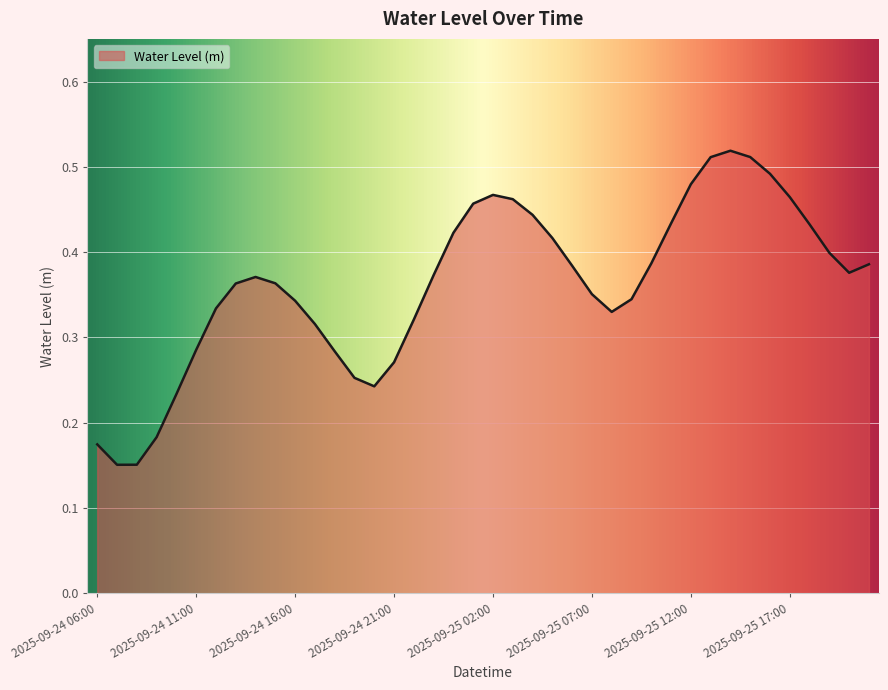

Does the chart display data point markers on the line(s)?

No